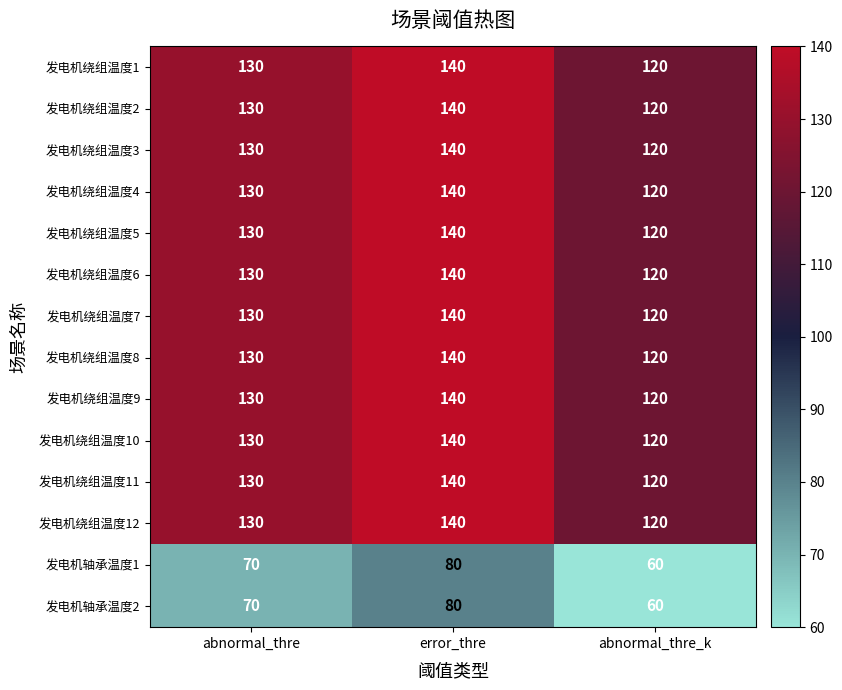

How many series are shown in this chart?

14